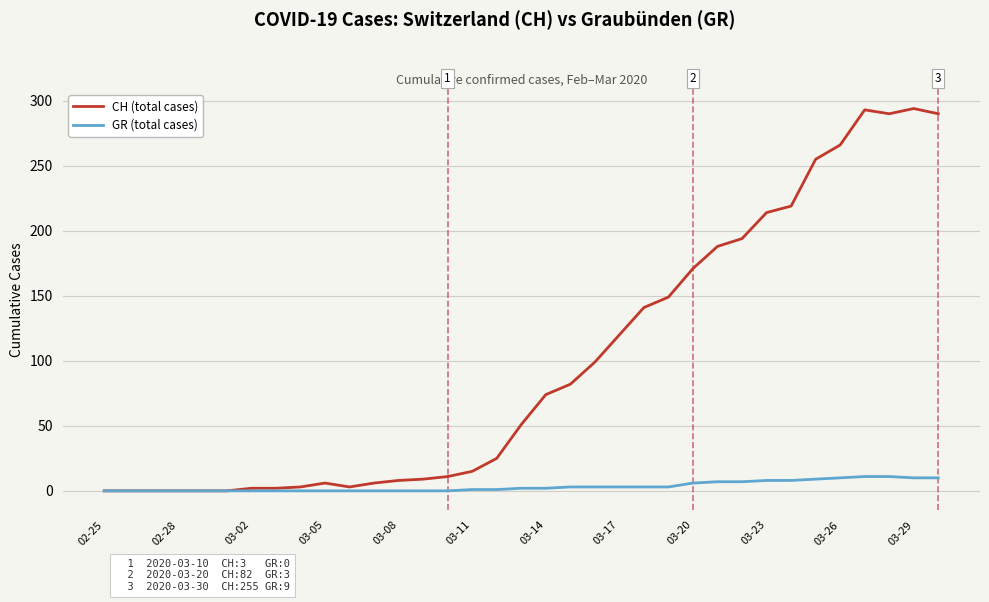

Rank the series by their maximum value, from highest to lowest.

CH (total cases), GR (total cases)